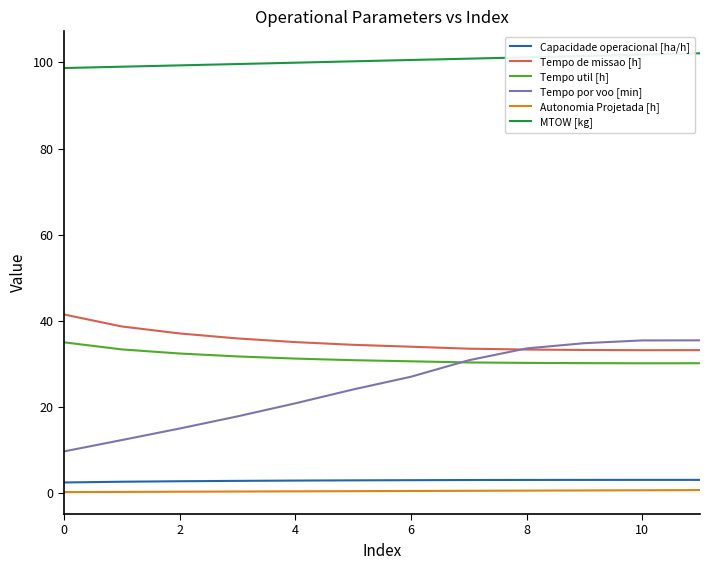

Which series ends up on top after the final intersection of Tempo por voo [min] and Tempo de missao [h]?

Tempo por voo [min]